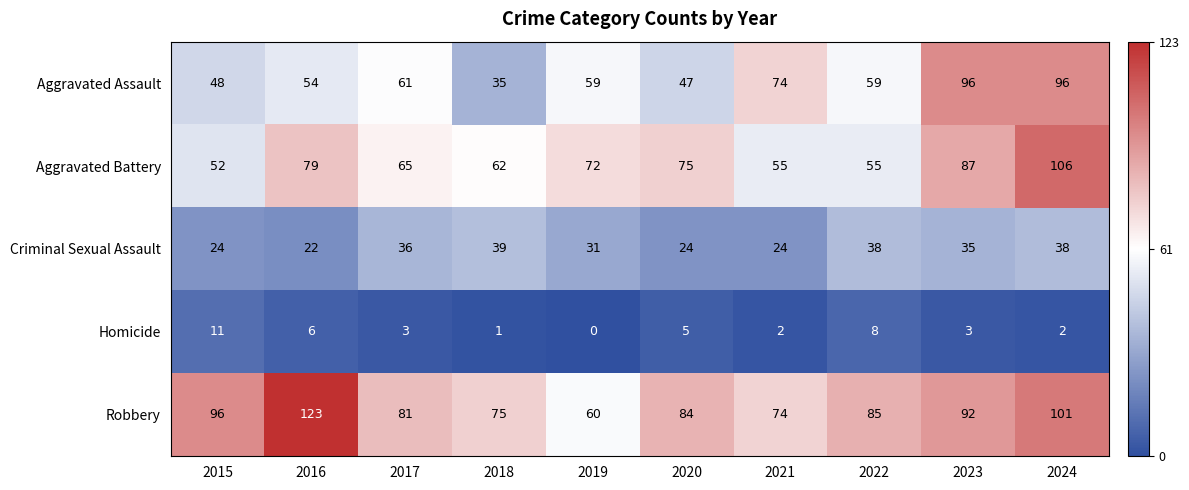

List the series in order of their peak value, highest first.

Robbery, Aggravated Battery, Aggravated Assault, Criminal Sexual Assault, Homicide